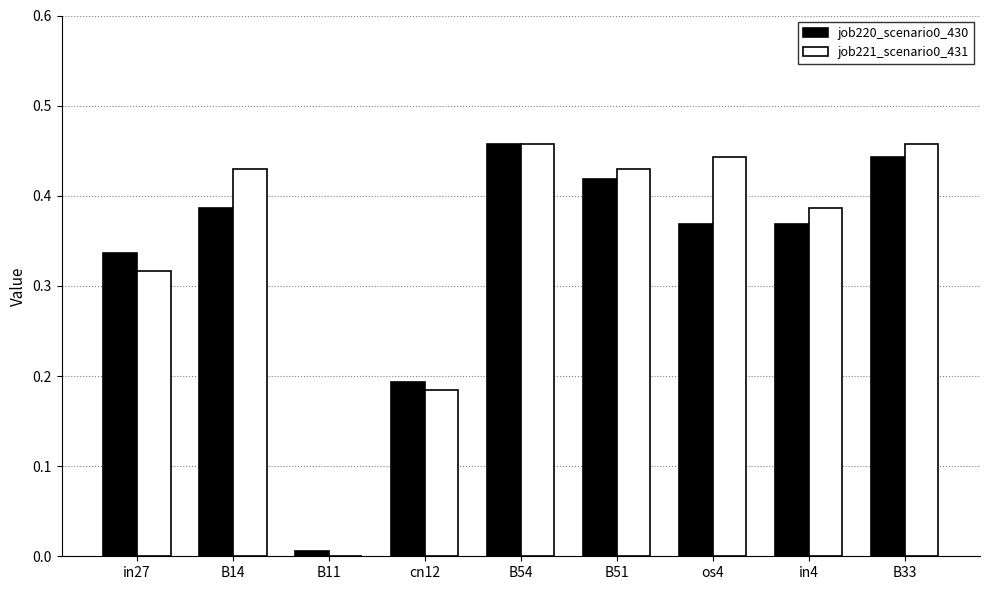

What is the sum of all job220_scenario0_430 values?

3.0